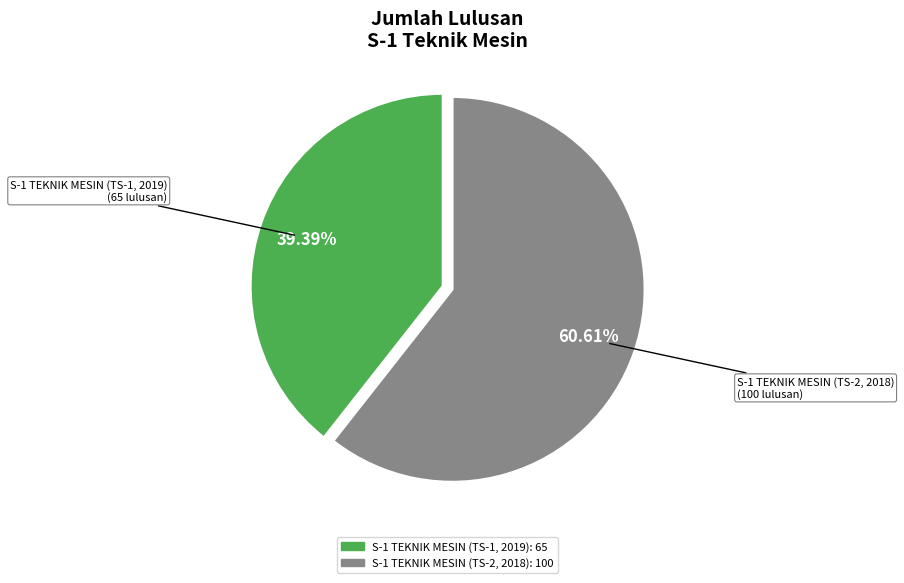

To the nearest percent, what is the difference between the largest and smallest slice percentages?

21%